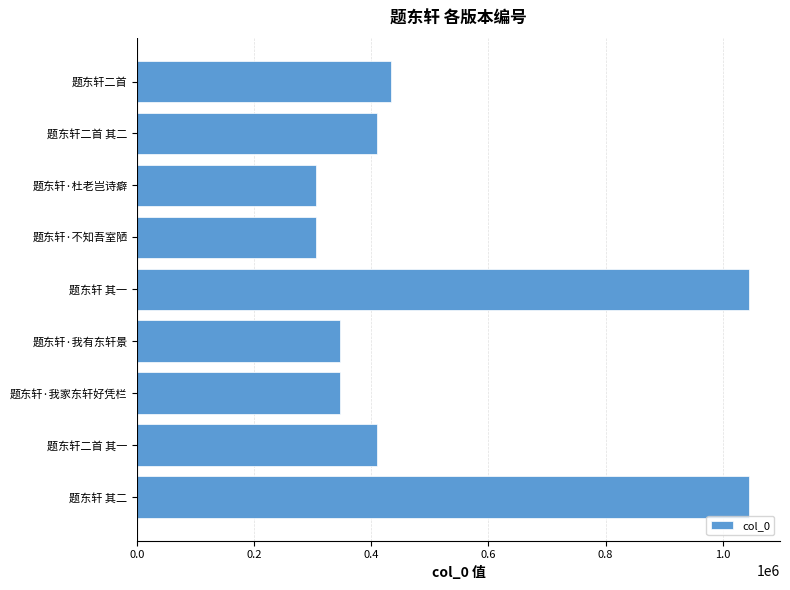

Count the number of data series in this chart.

1